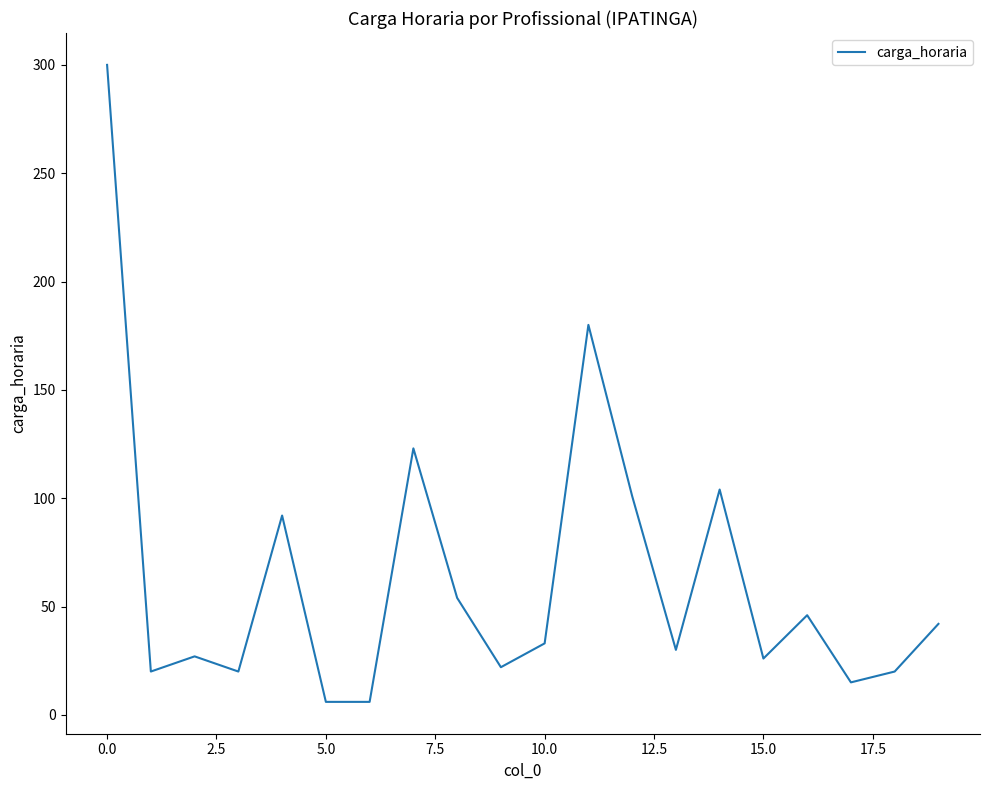

How many values are below 33?

10